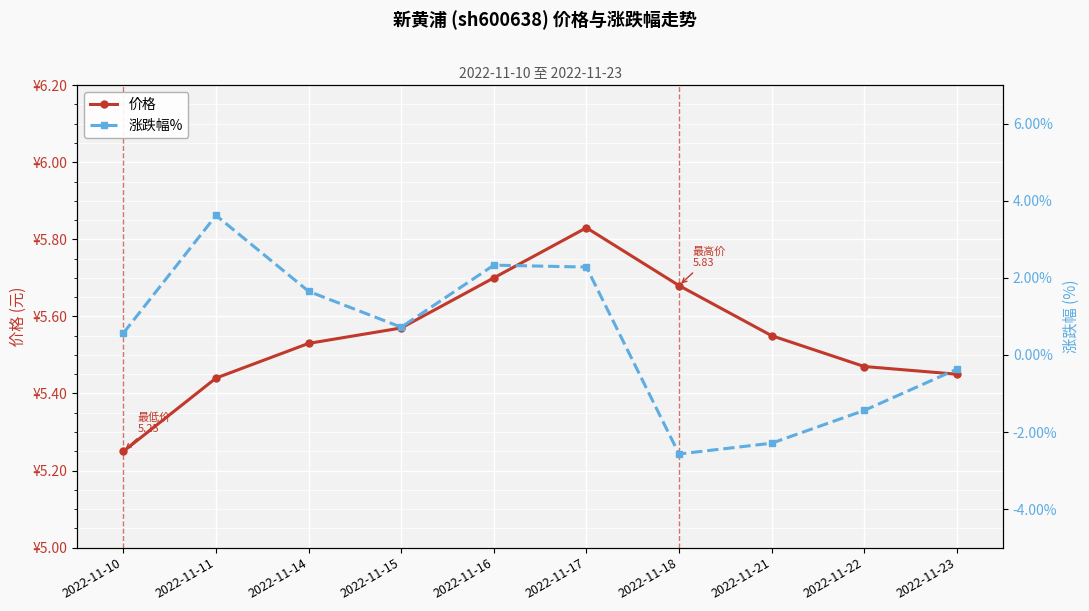

What is the value of the 涨跌幅% point at the 4th from the left?

0.7